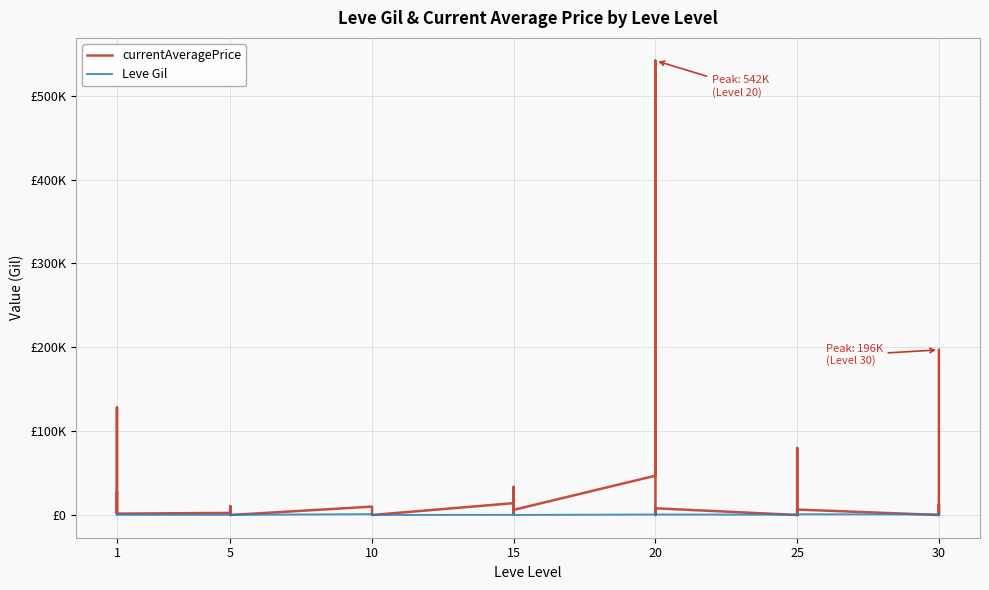

True or false: currentAveragePrice and Leve Gil cross at least once.

True